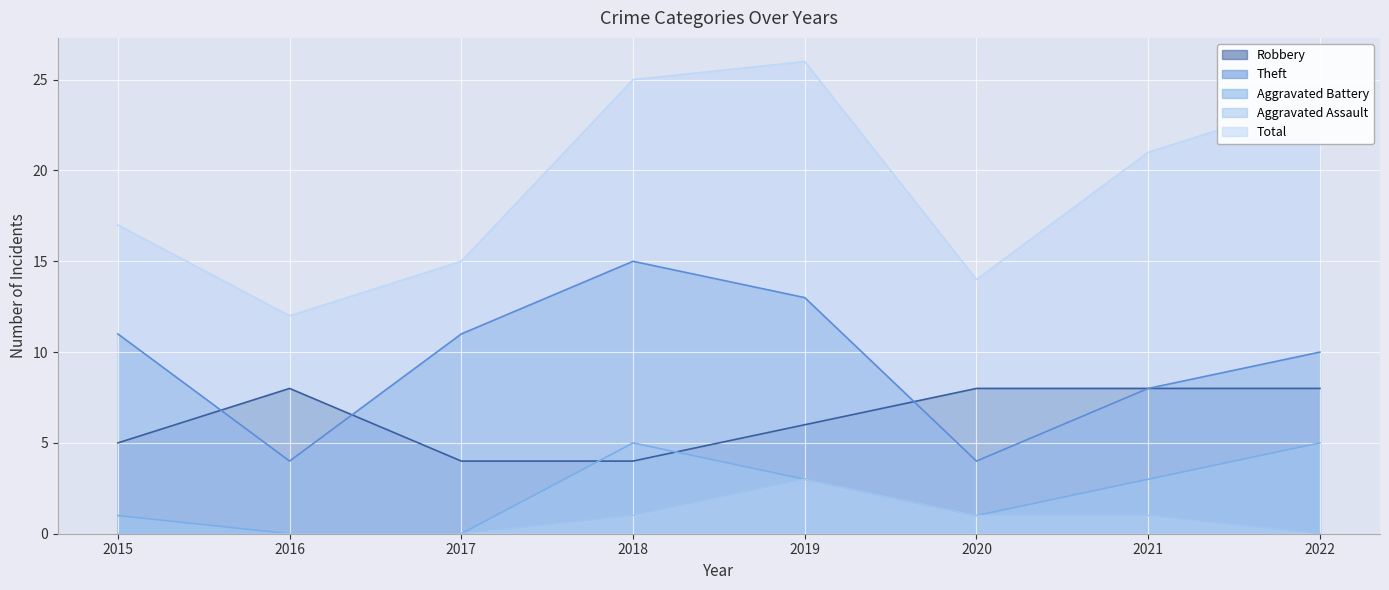

At 2017, list the series in order from largest to smallest.

Total, Theft, Robbery, Aggravated Battery, Aggravated Assault